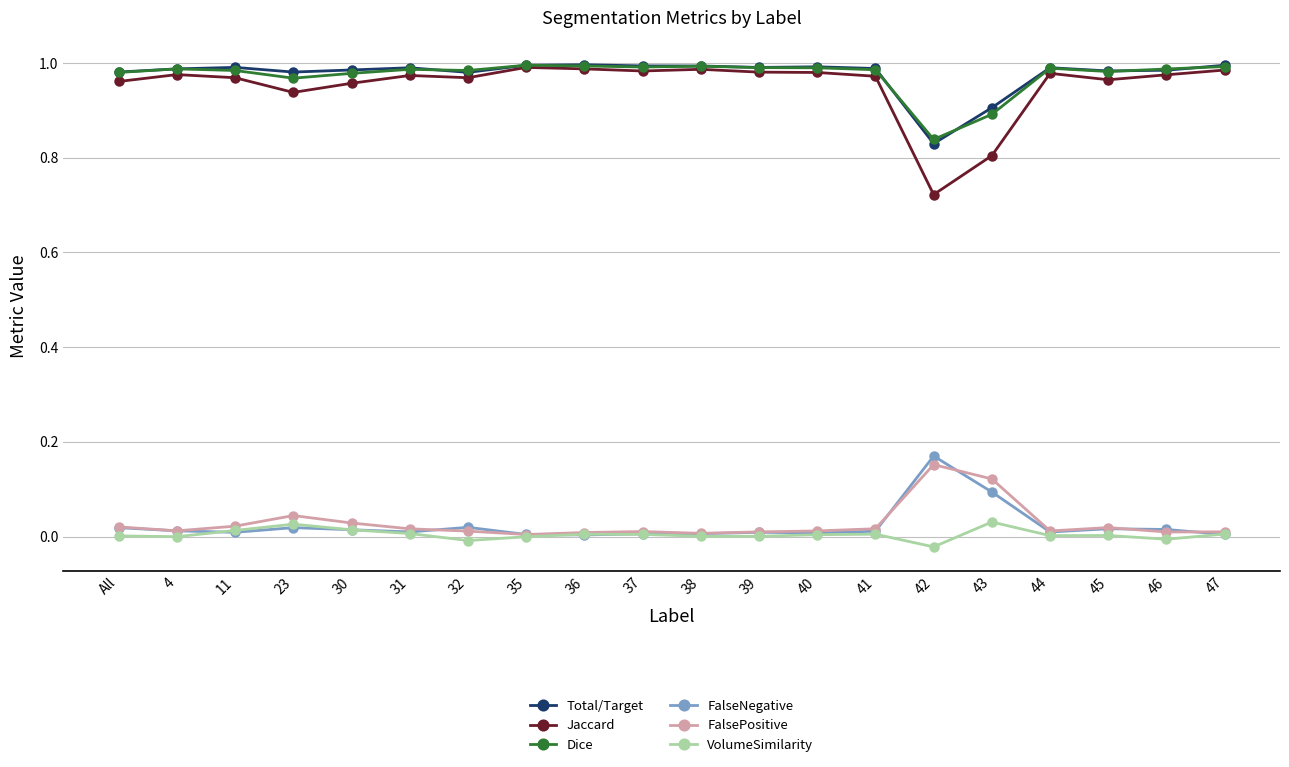

Which series has the widest spread of values?

Jaccard